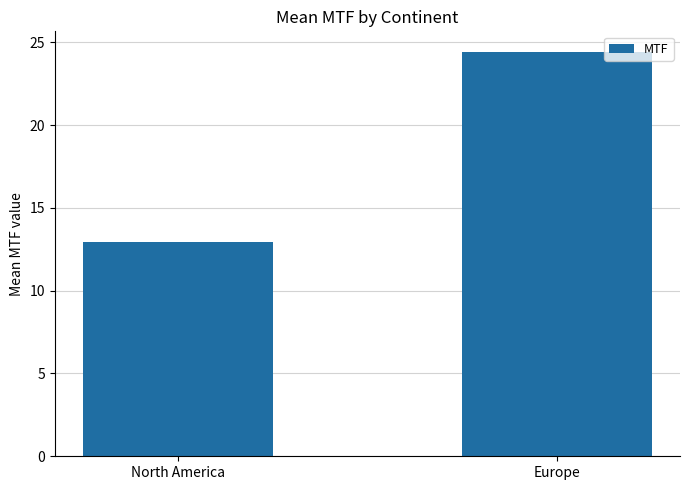

What is the sum of the values at North America and Europe?

37.4